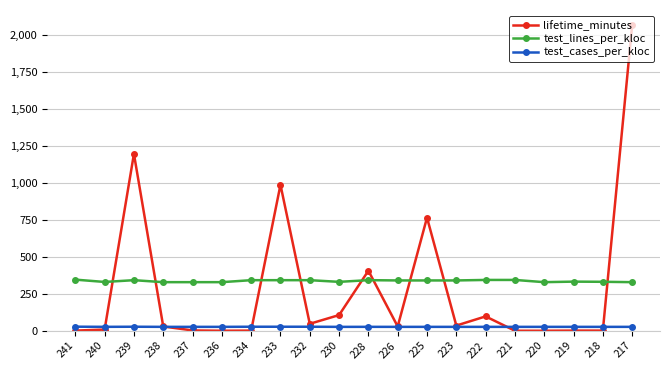

True or false: test_lines_per_kloc and test_cases_per_kloc cross at least once.

False